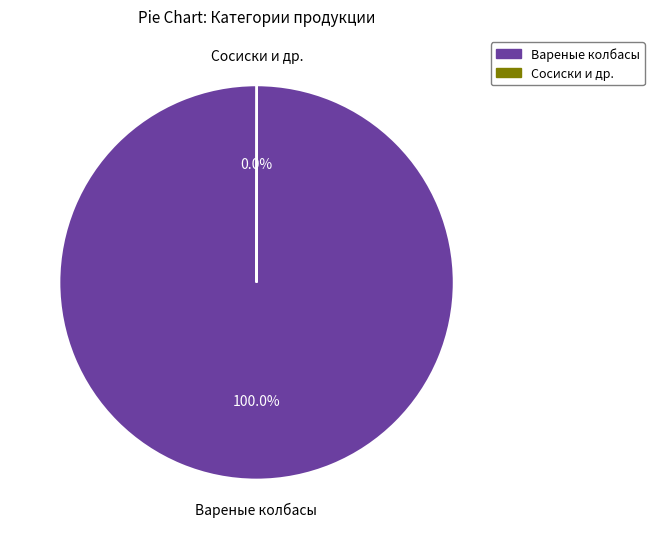

Is there any slice that represents more than half of the pie?

Yes